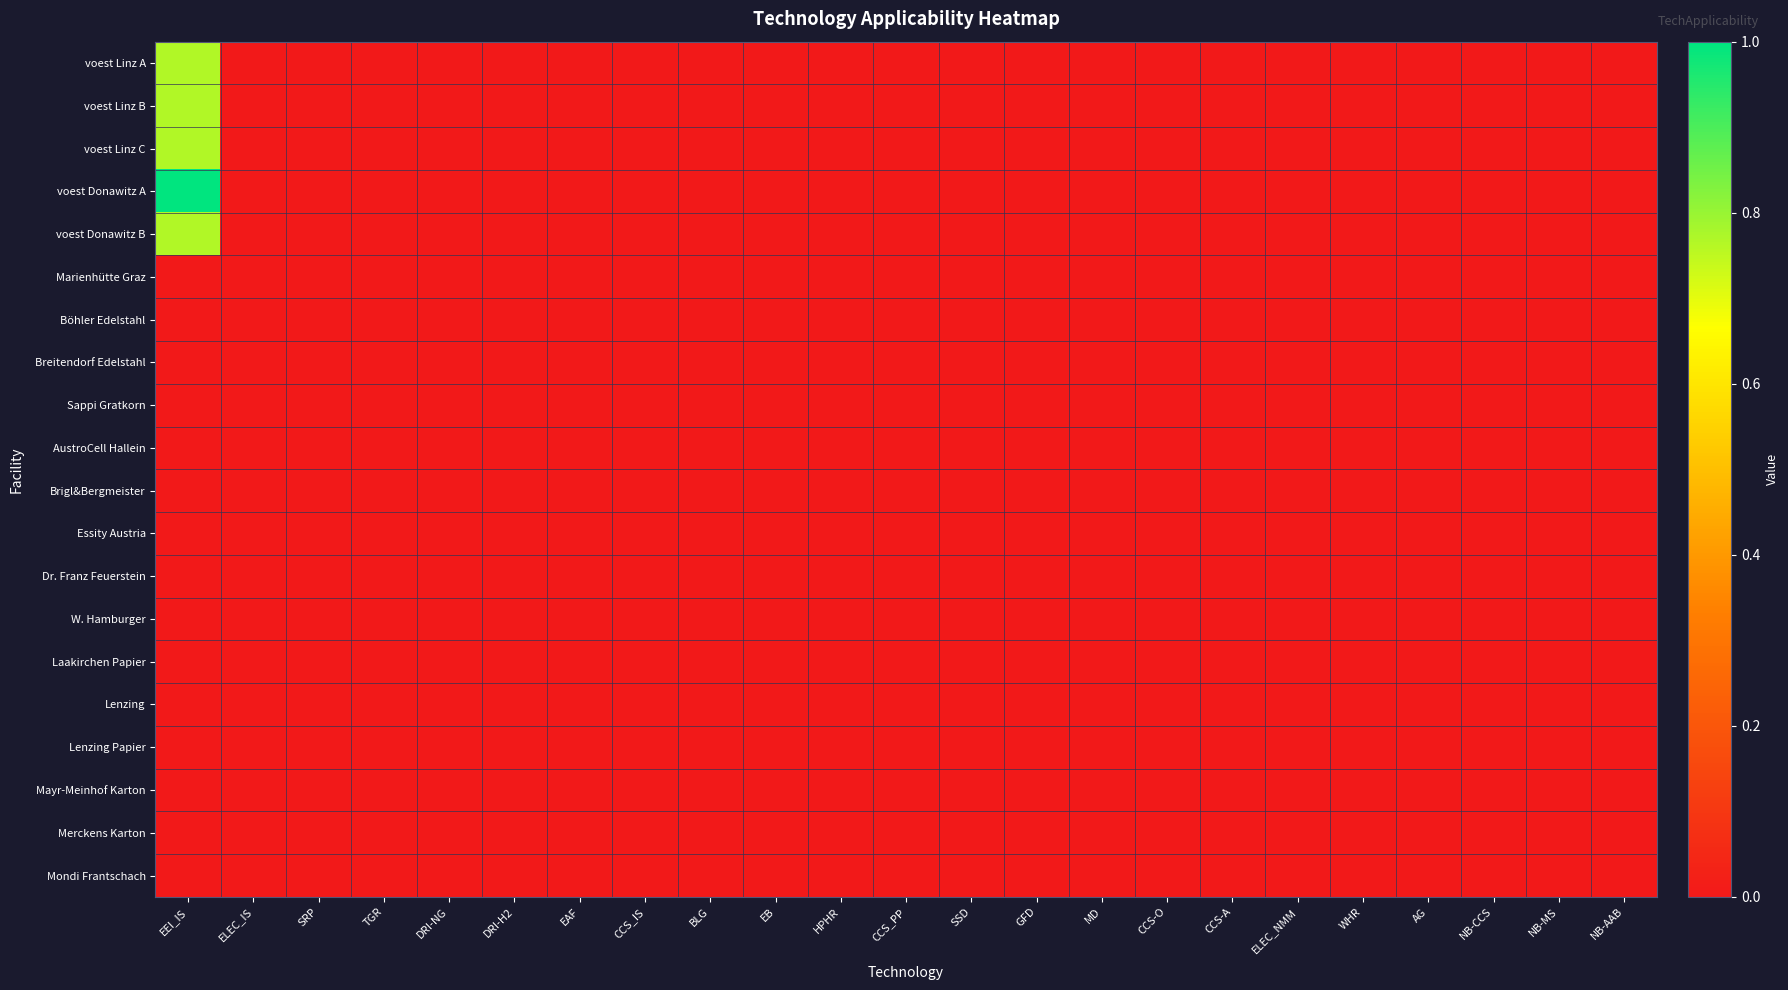

At how many categories does at least one series exceed 0?

1